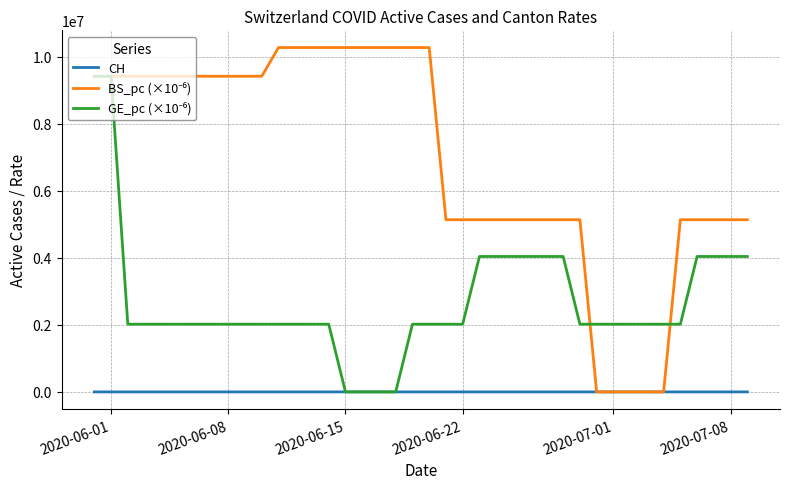

What is the greatest value displayed?

10268732.7